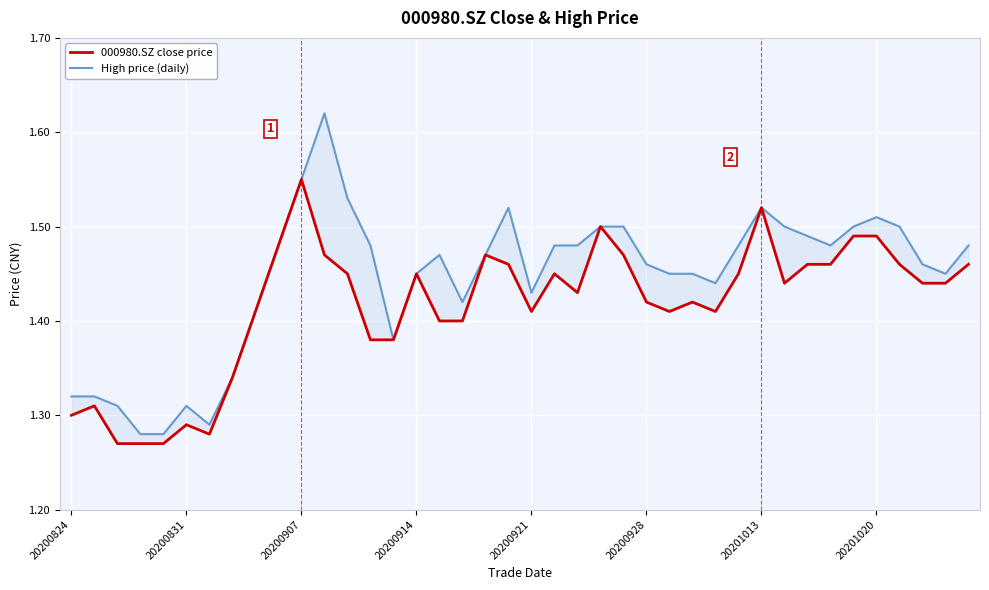

True or false: 000980.SZ close price and High price (daily) cross at least once.

False